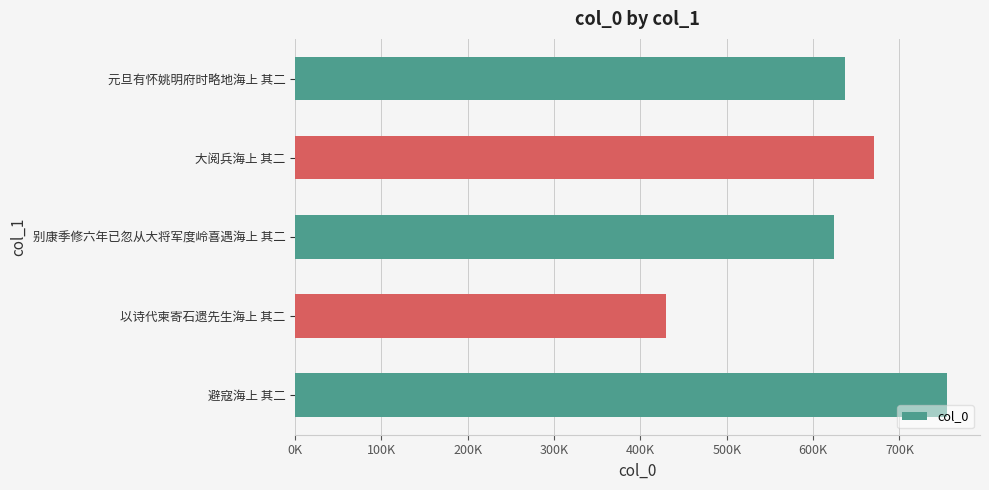

What is the greatest value displayed?

755460